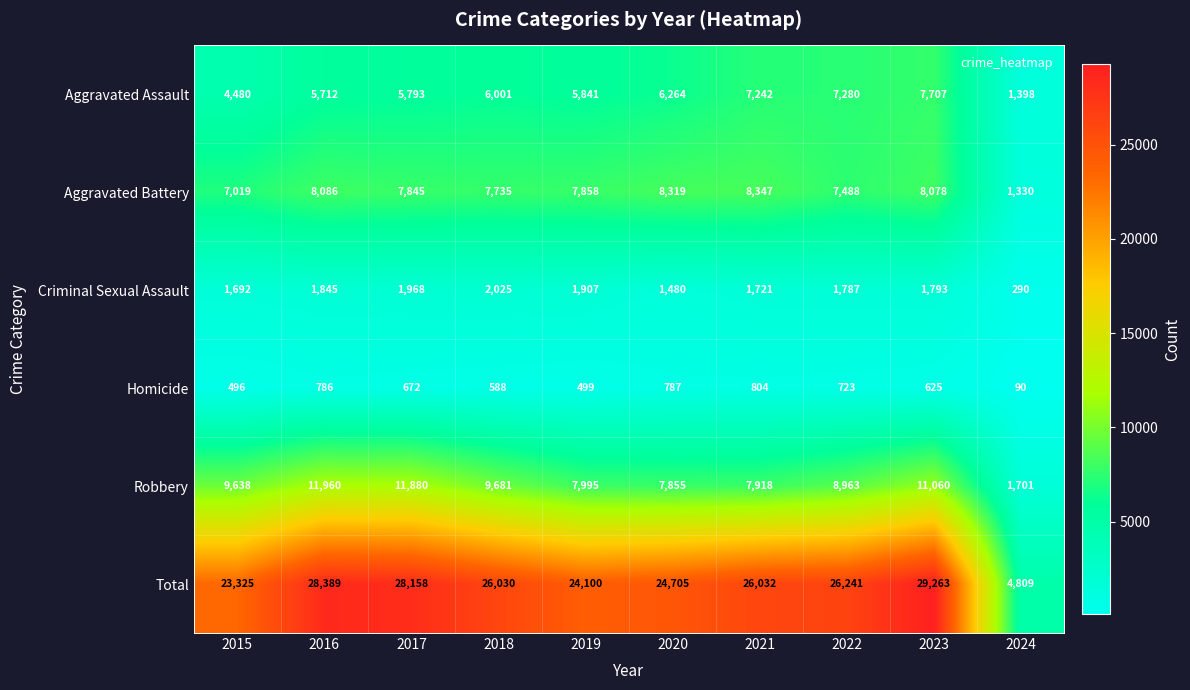

Count the number of categories in the chart.

10